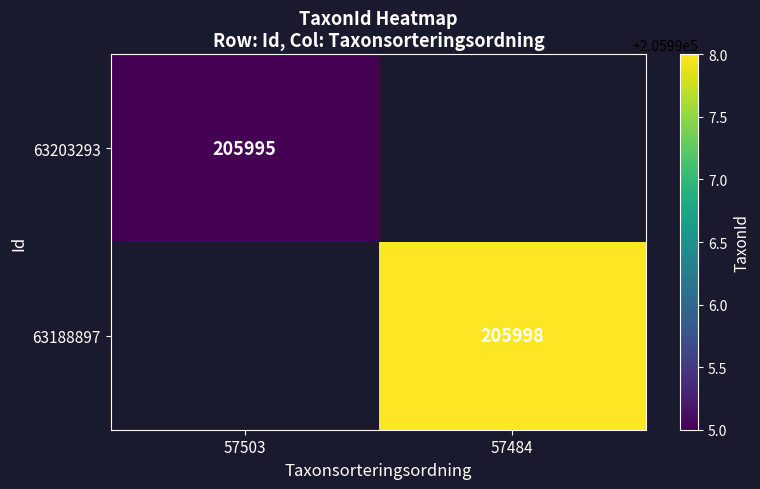

True or false: 63203293 has a value of 124539.3 at 57503.

False